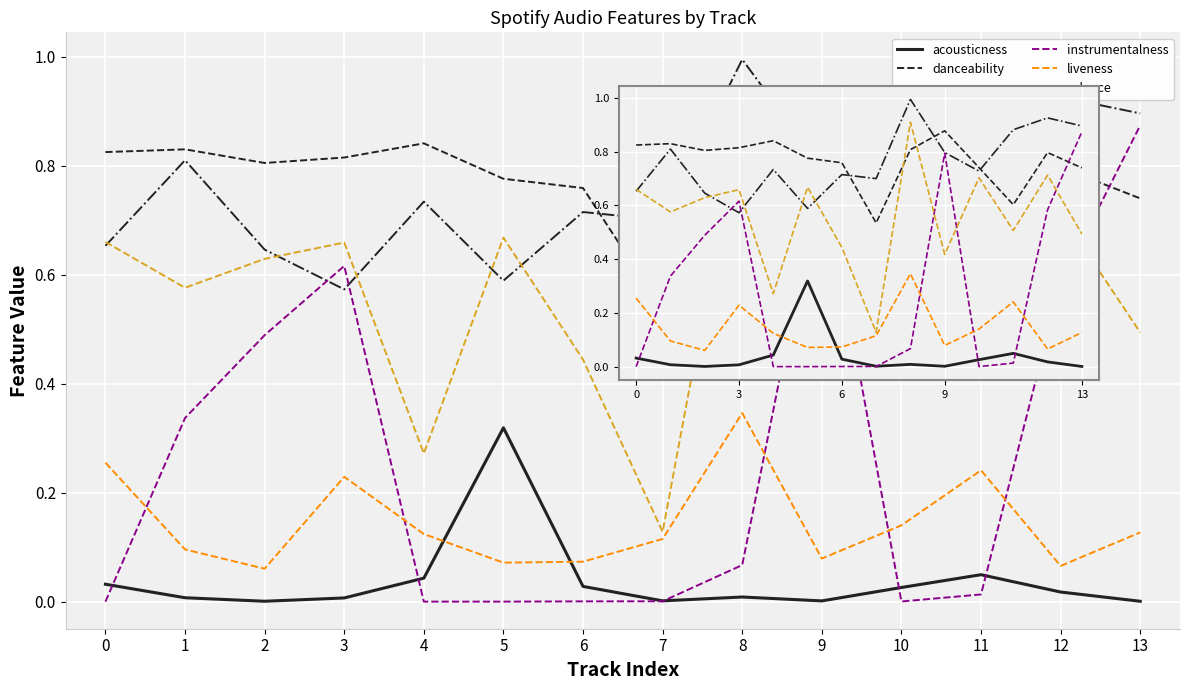

What are all the series names shown in the legend?

acousticness, danceability, energy, instrumentalness, liveness, valence